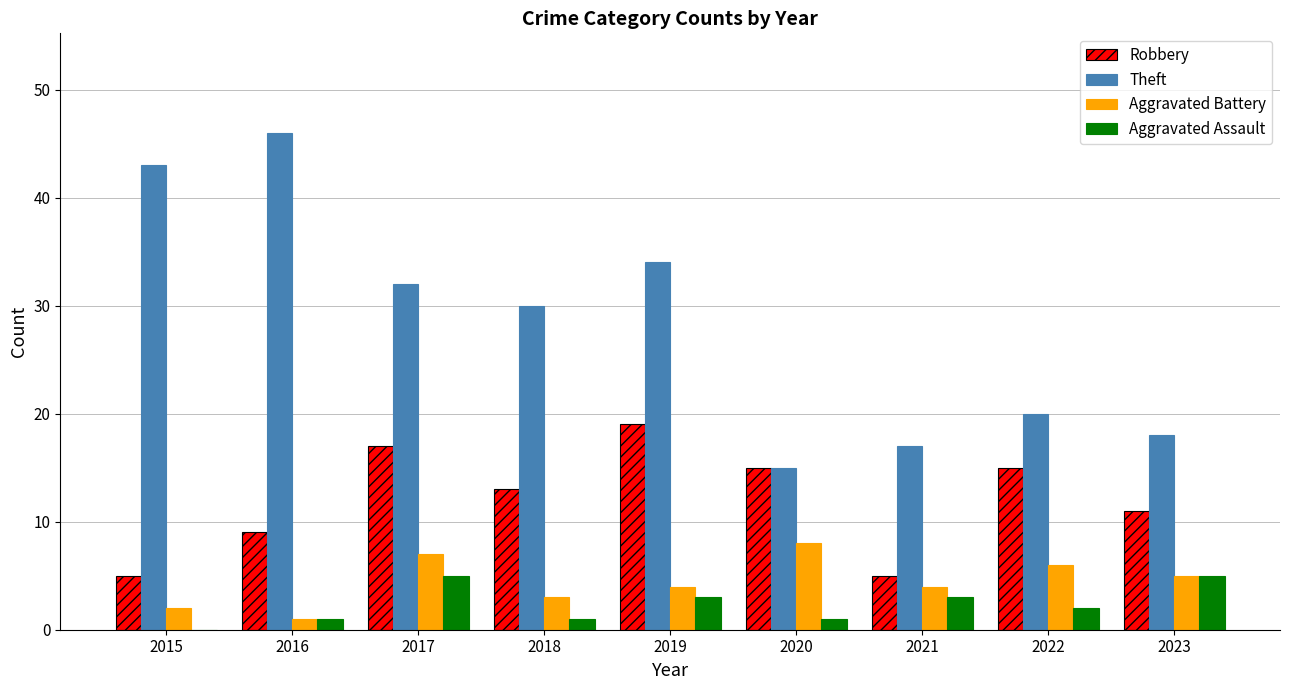

Between 2017 and 2020, which series saw the biggest shift?

Theft